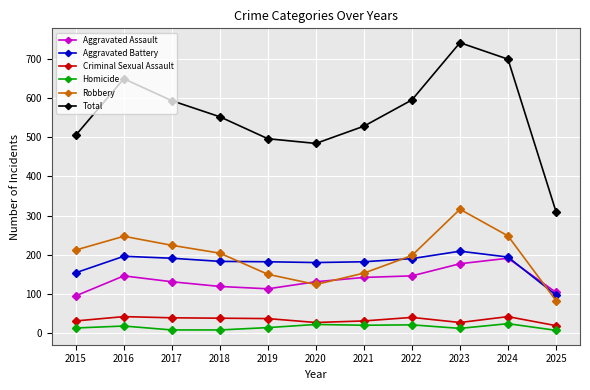

How many lines are shown in the chart?

6